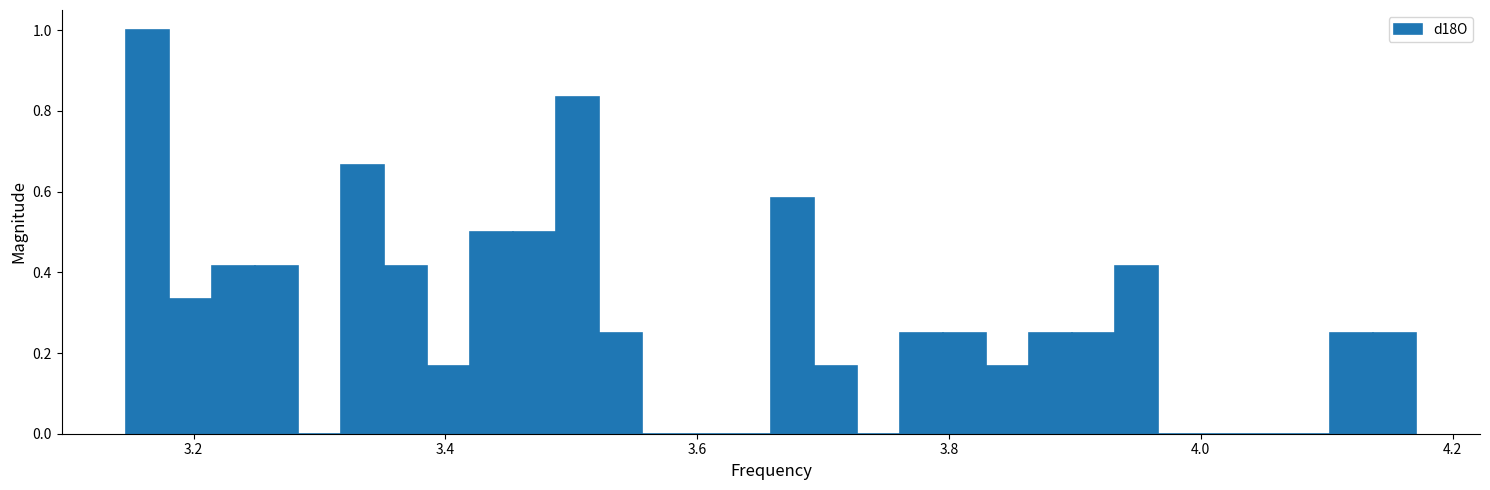

Around what value on the x-axis is the tallest bar? Give the approximate position of its centre, as read against the axis.

3.16